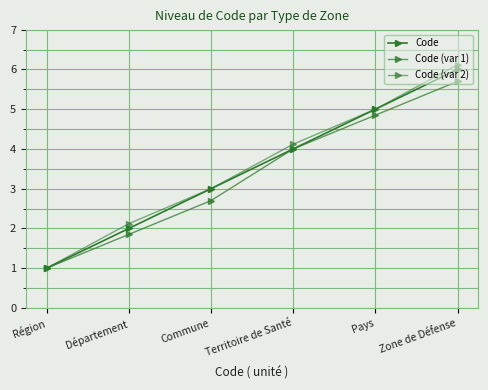

What is the difference between the second highest and second lowest values in the Code (var 2) series?

2.9